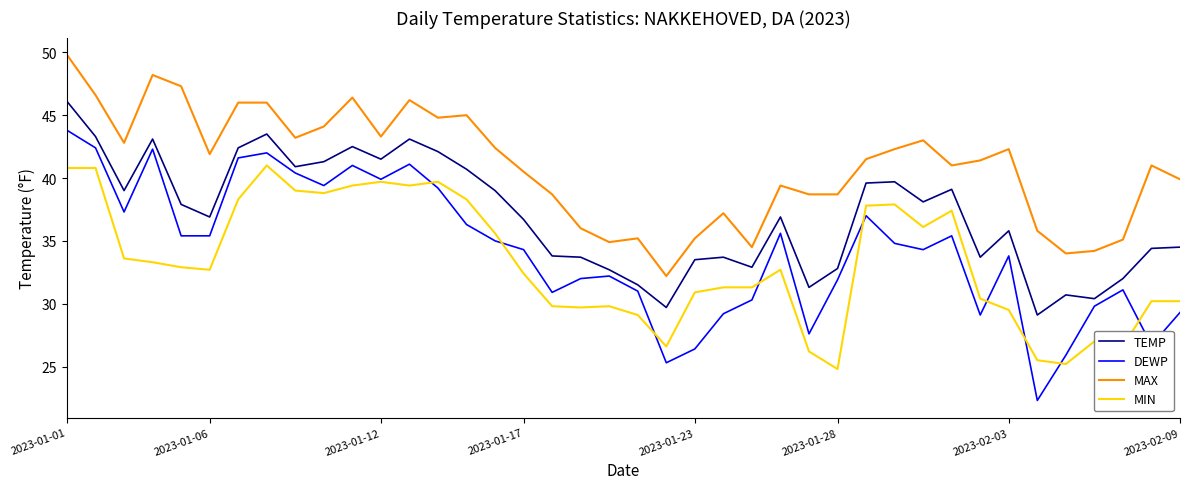

Which series has the largest total across all categories?

MAX